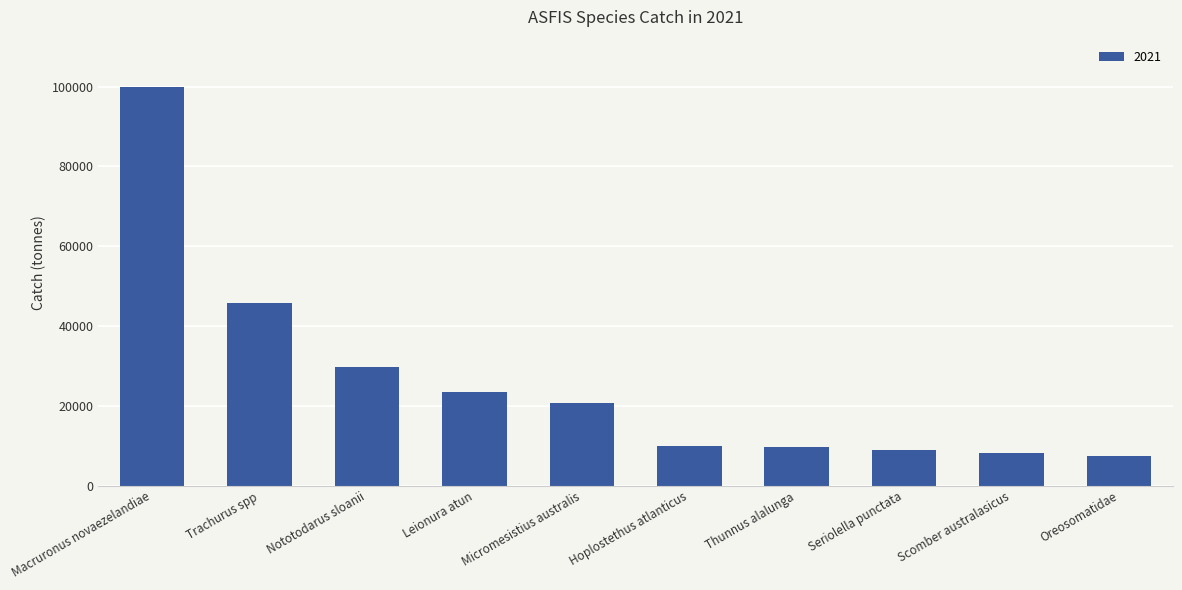

What is the label of the 2nd bar from the right?

Scomber australasicus